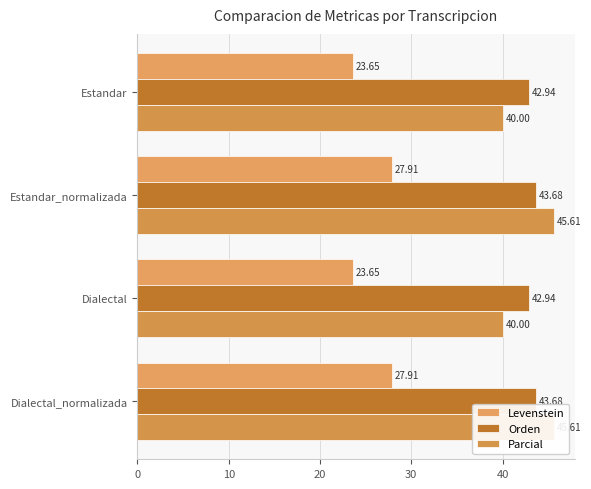

The Orden series shows 42.9 at Estandar. True or false?

True